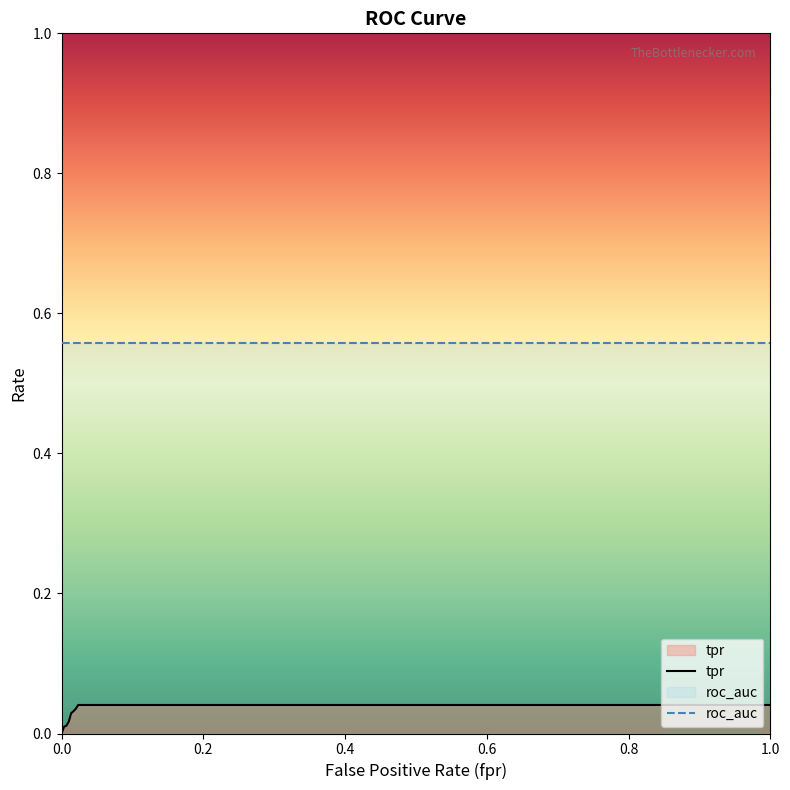

How many lines are shown in the chart?

2